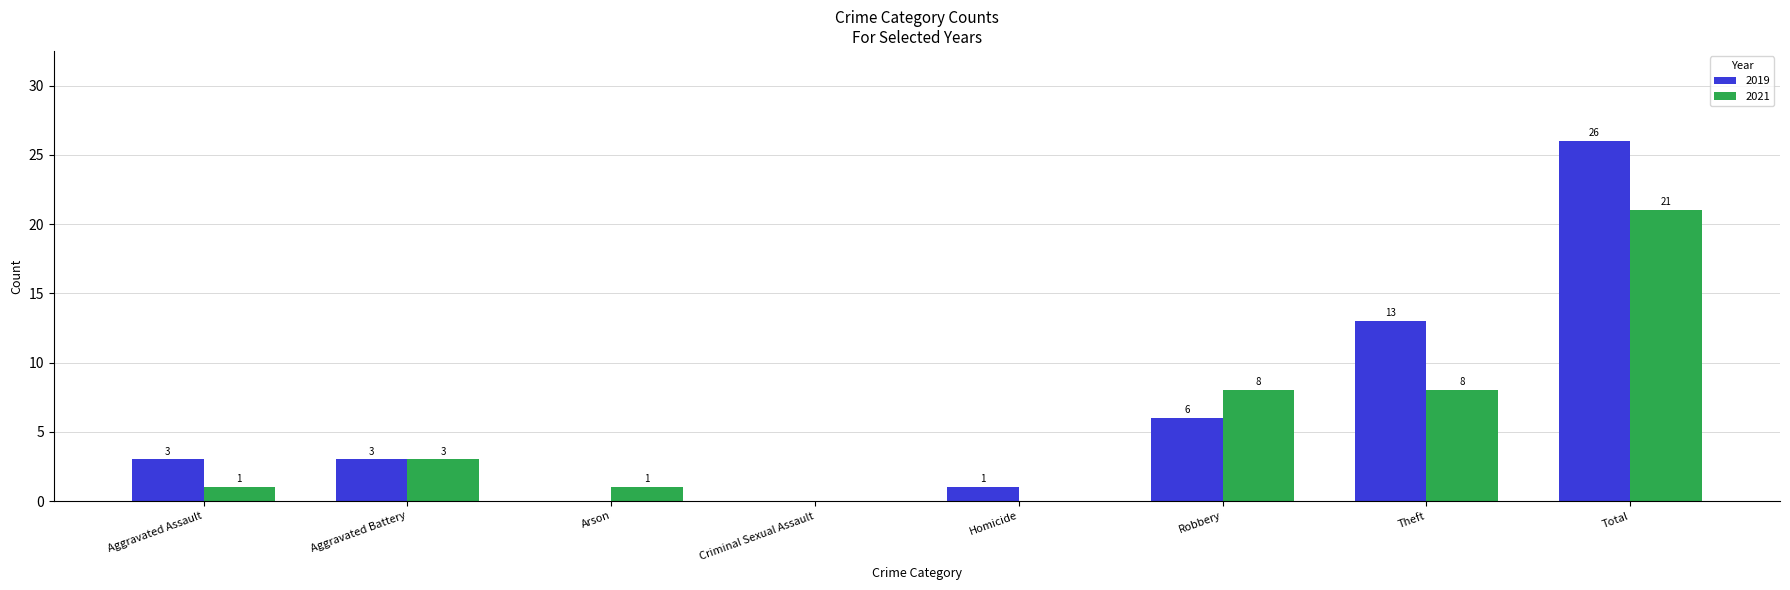

Reading left to right, what are all the values shown in this chart?

2019: Aggravated Assault=3	Aggravated Battery=3	Arson=0	Criminal Sexual Assault=0	Homicide=1	Robbery=6	Theft=13	Total=26
2021: Aggravated Assault=1	Aggravated Battery=3	Arson=1	Criminal Sexual Assault=0	Homicide=0	Robbery=8	Theft=8	Total=21